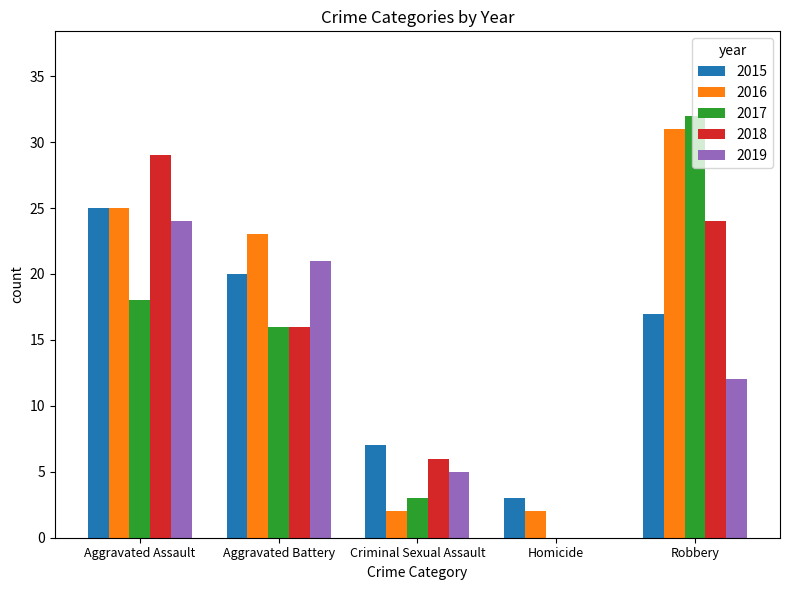

Is it true that 2015 equals 7 at Criminal Sexual Assault?

True